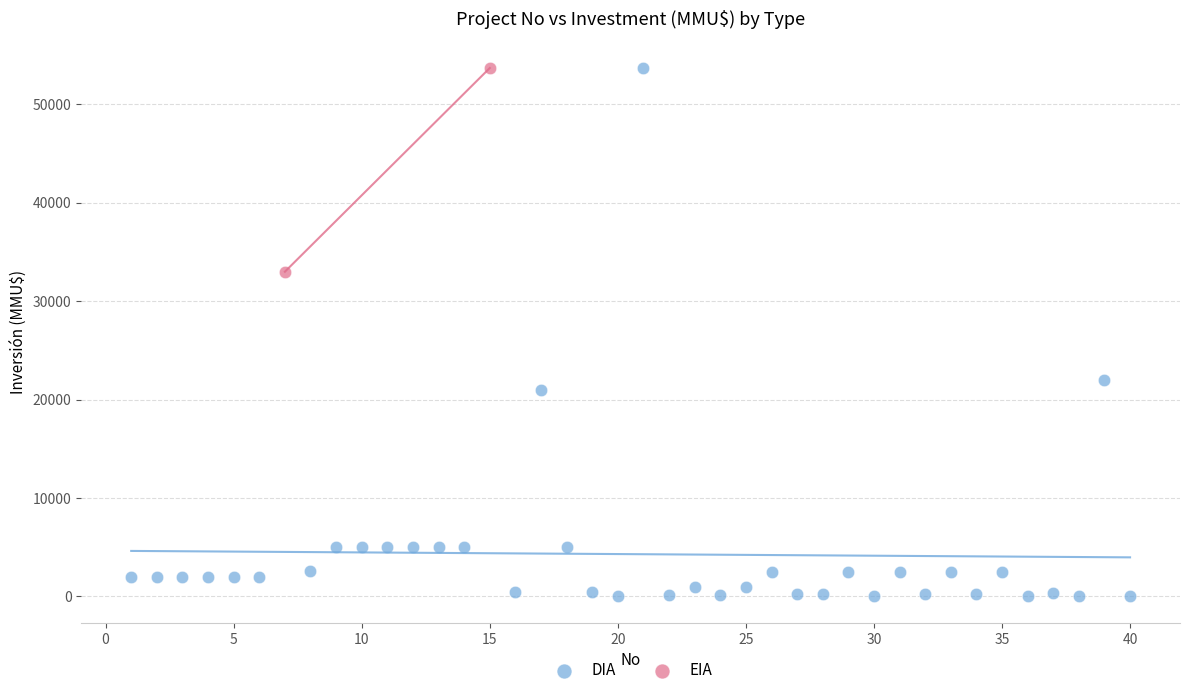

What are all the series names shown in the legend?

DIA, EIA